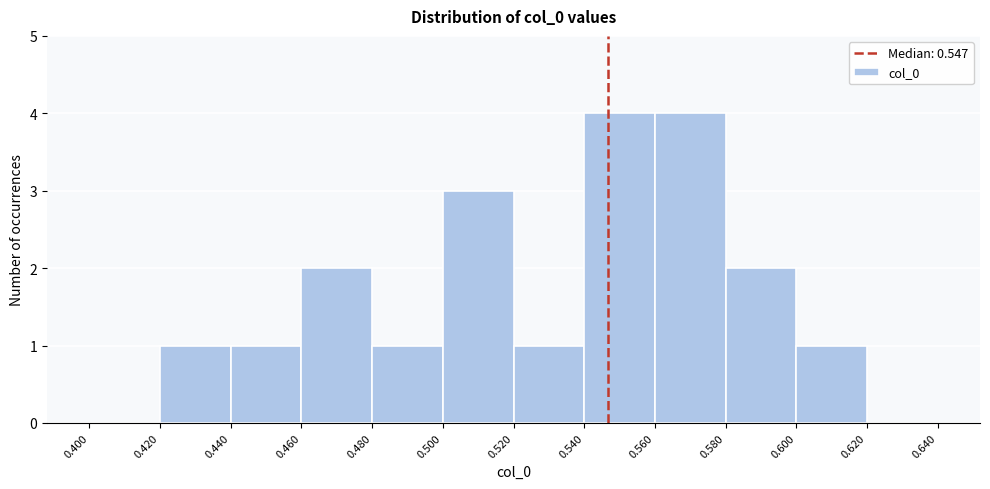

What is the height of the bar covering 0.580 to 0.600 on the x-axis? The values are not printed on the chart, so give them approximately, as read against the axis.

2